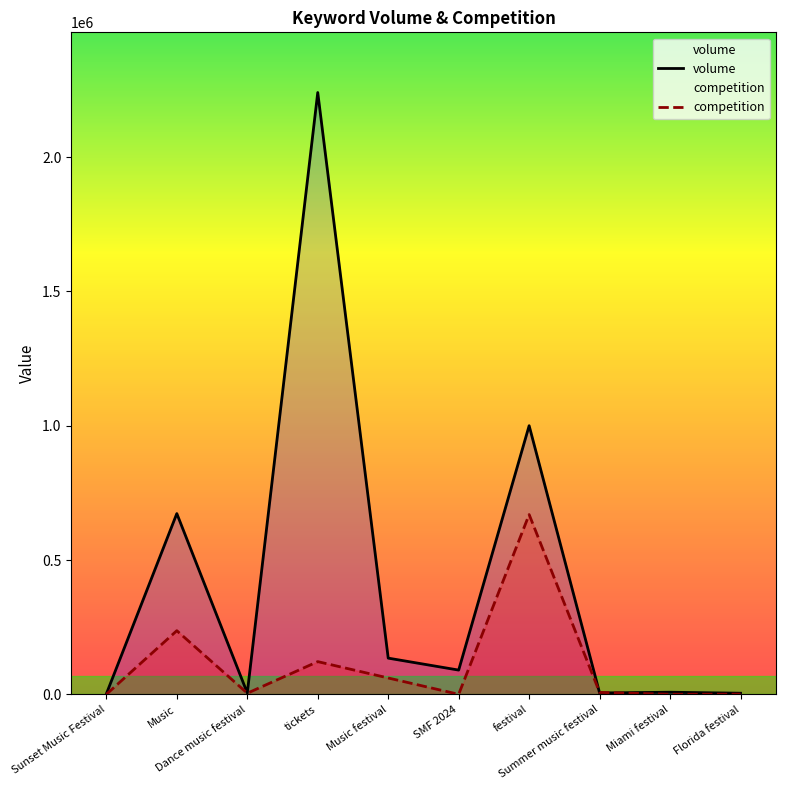

Is the value of volume at Summer music festival greater than the value of competition at tickets?

No